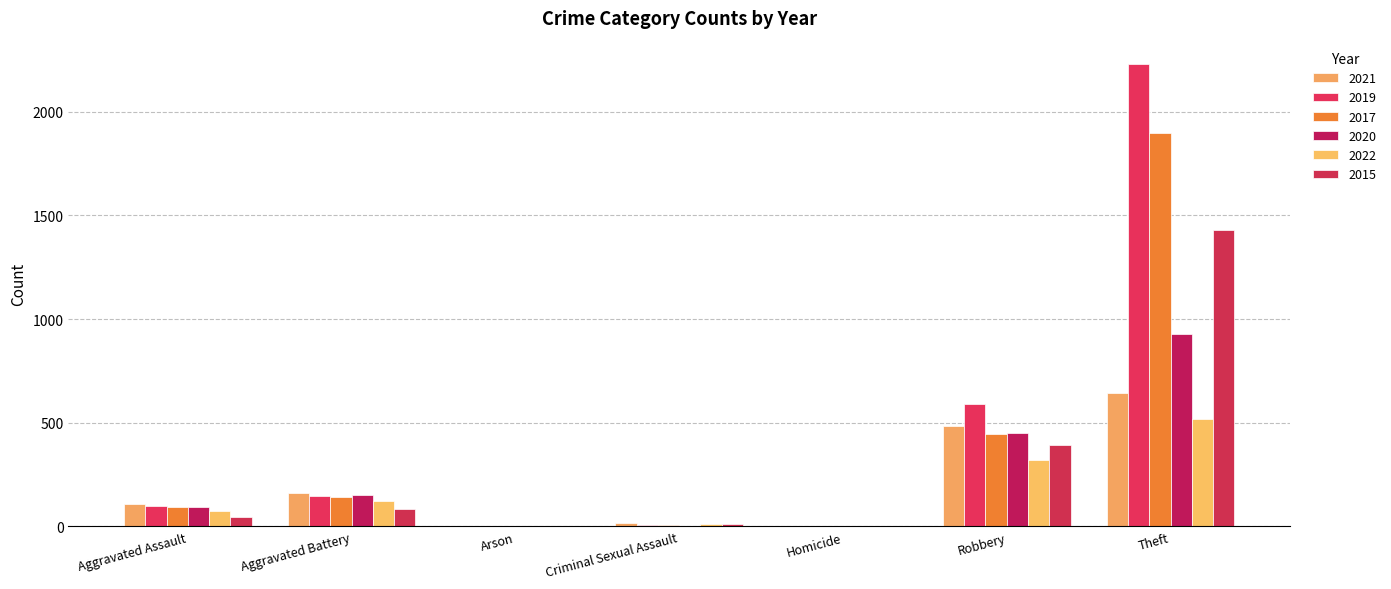

The value of 2015 at Aggravated Assault is 46. True or false?

True